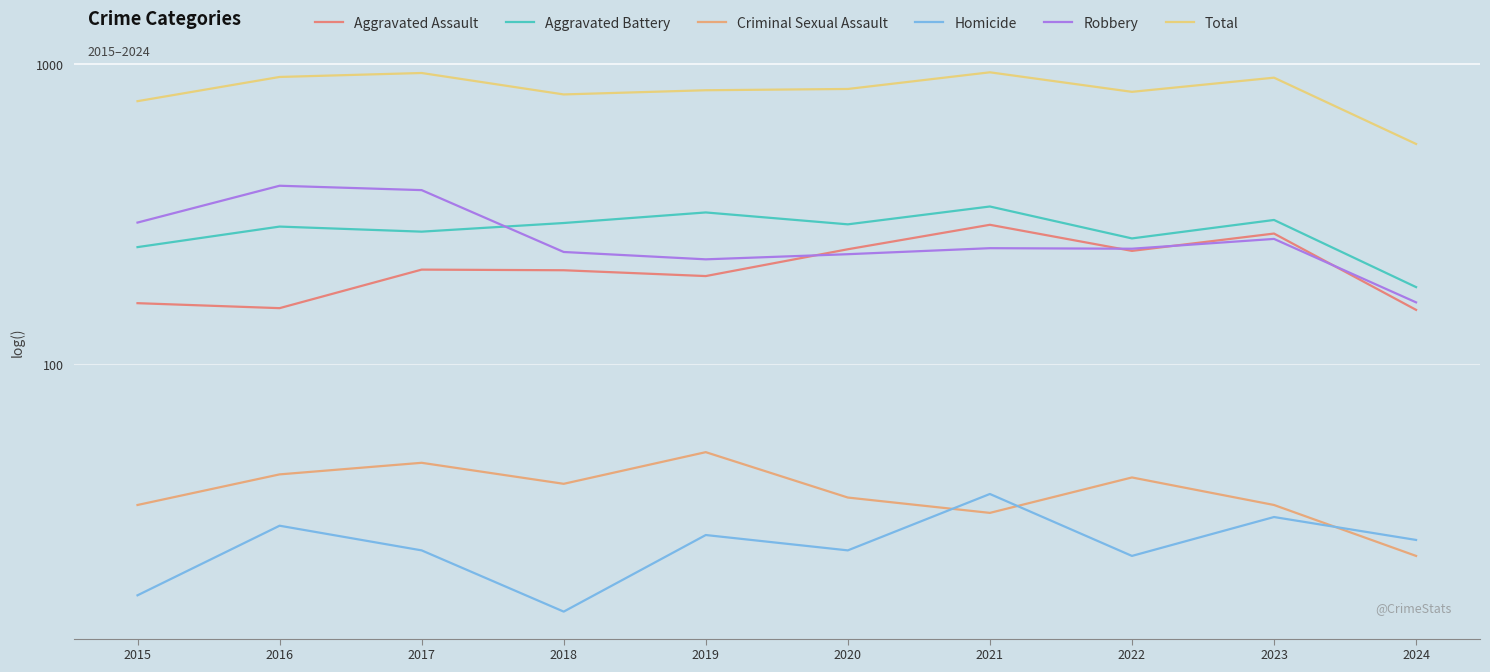

What is the value of the Total point at the 9th from the left?

903